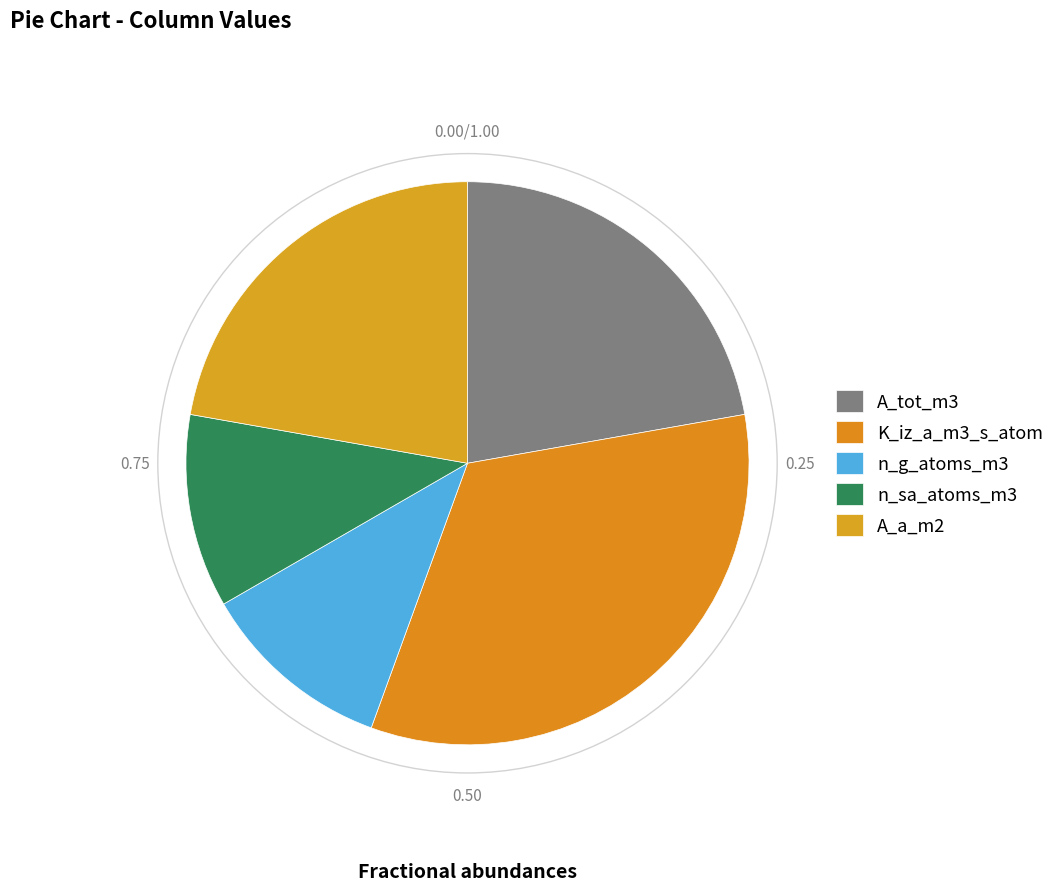

How many slices are in this pie chart?

5